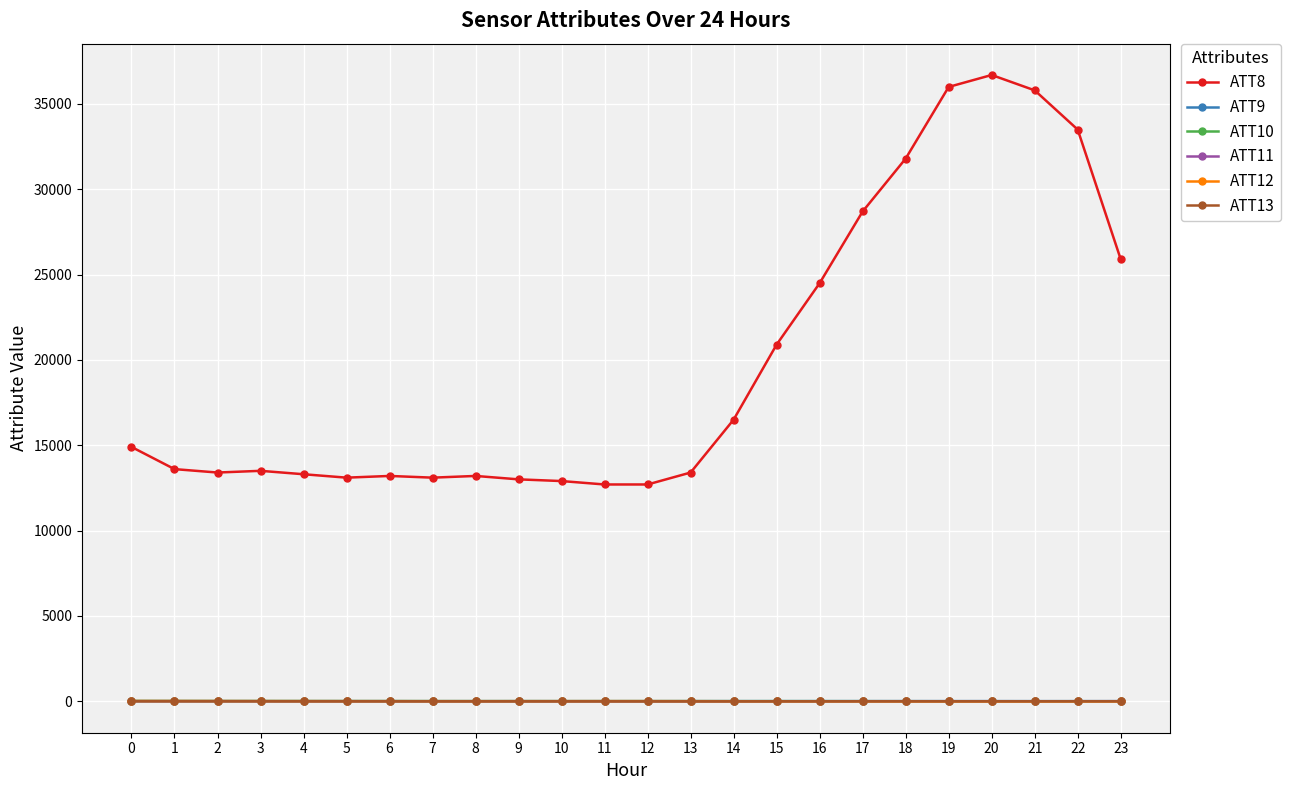

Which series has the largest total across all categories?

ATT8